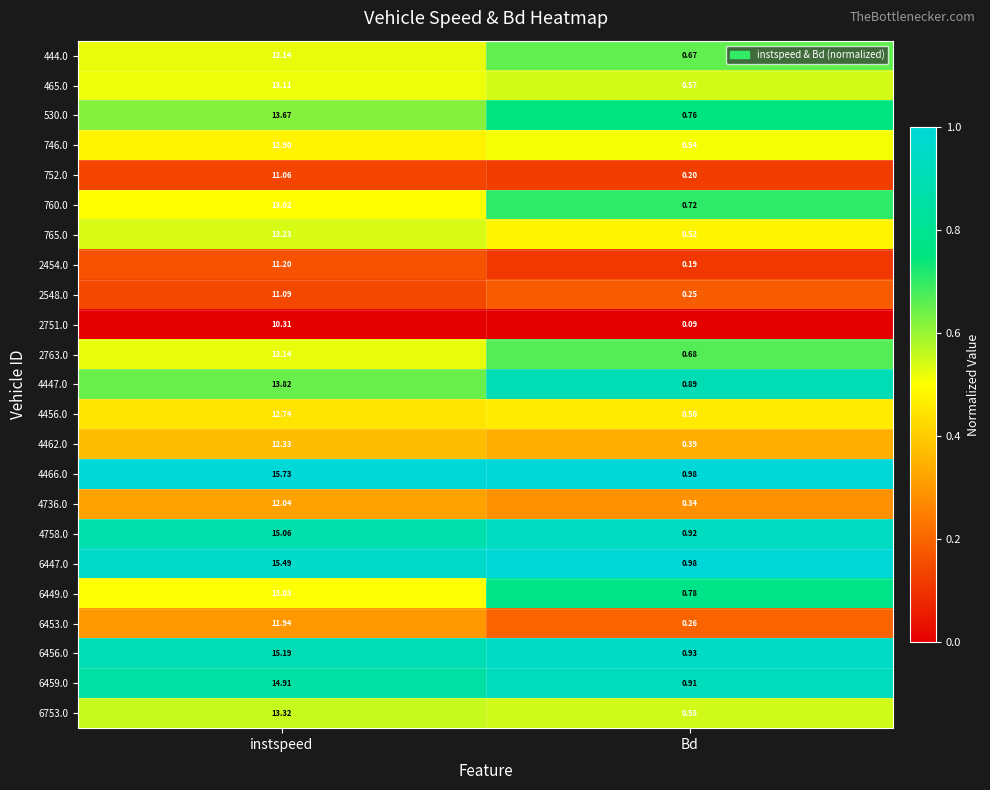

Which category has the highest value across all series?

instspeed